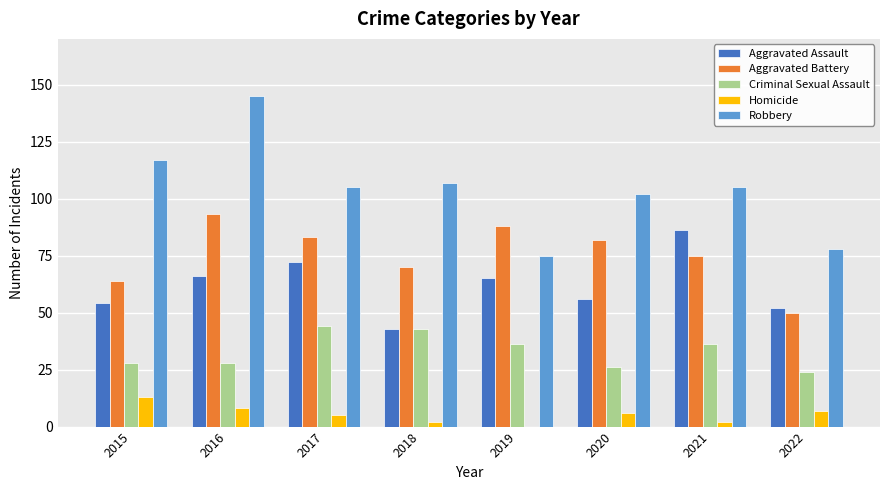

At which category is the sum across all series the highest?

2016